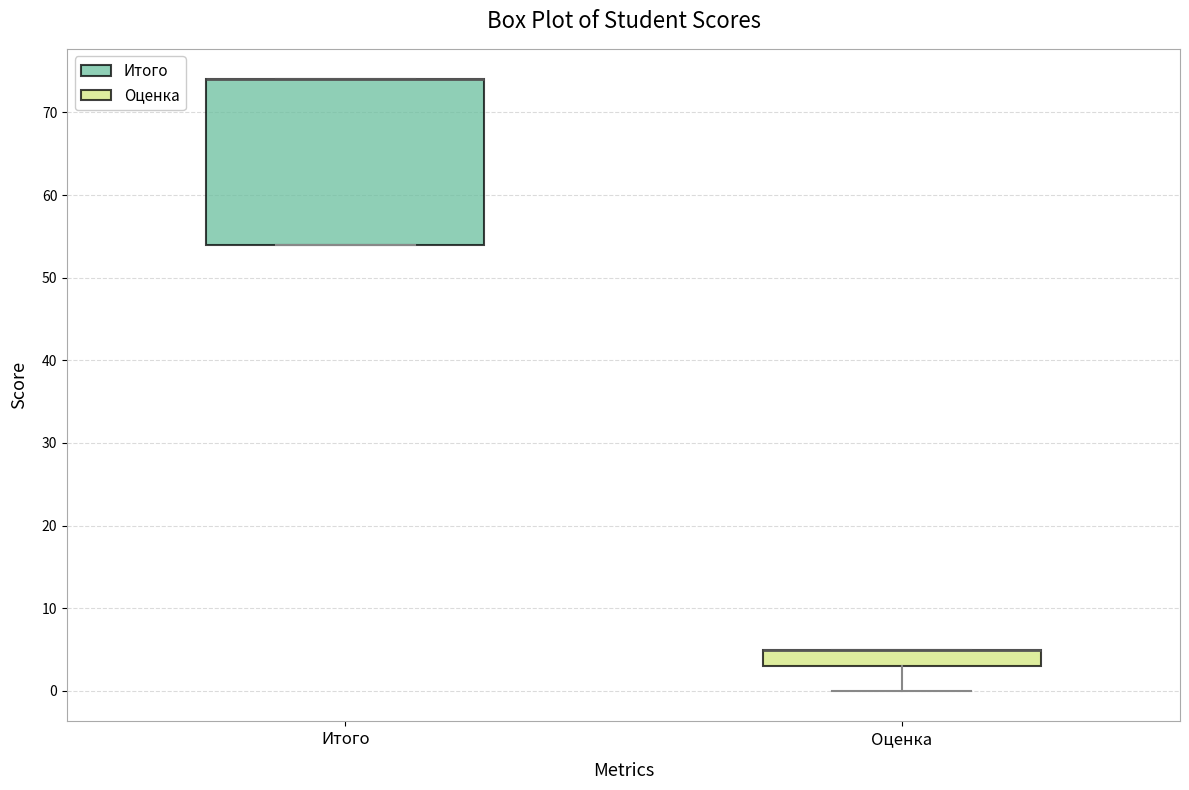

Reading left to right, transcribe this box plot: for each box, give where its median line is, the range the box spans, and where its two whiskers end, as read against the y-axis. The values are not printed on the chart, so give them approximately, as read against the axis.

Итого: median 74 (drawn on the box's upper edge), box 54 to 74, whiskers 54 to 74
Оценка: median 5 (drawn on the box's upper edge), box 3 to 5, whiskers 0 to 5